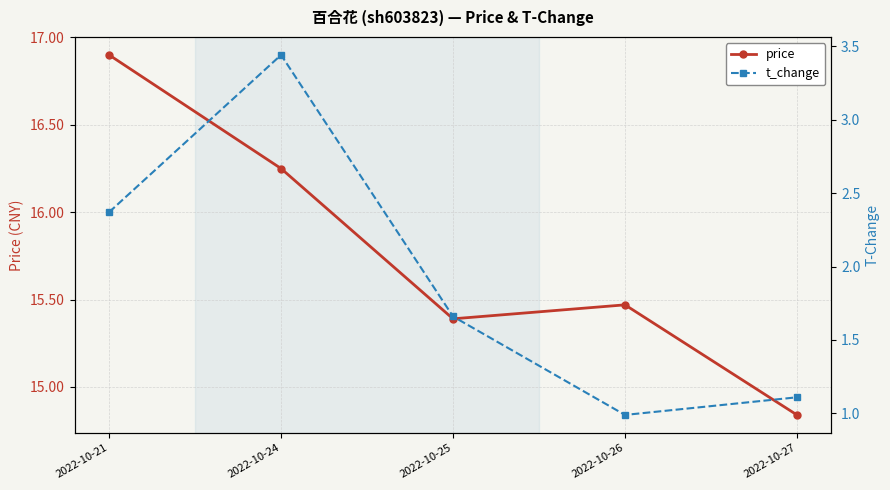

What is the average value of the price series?

15.8